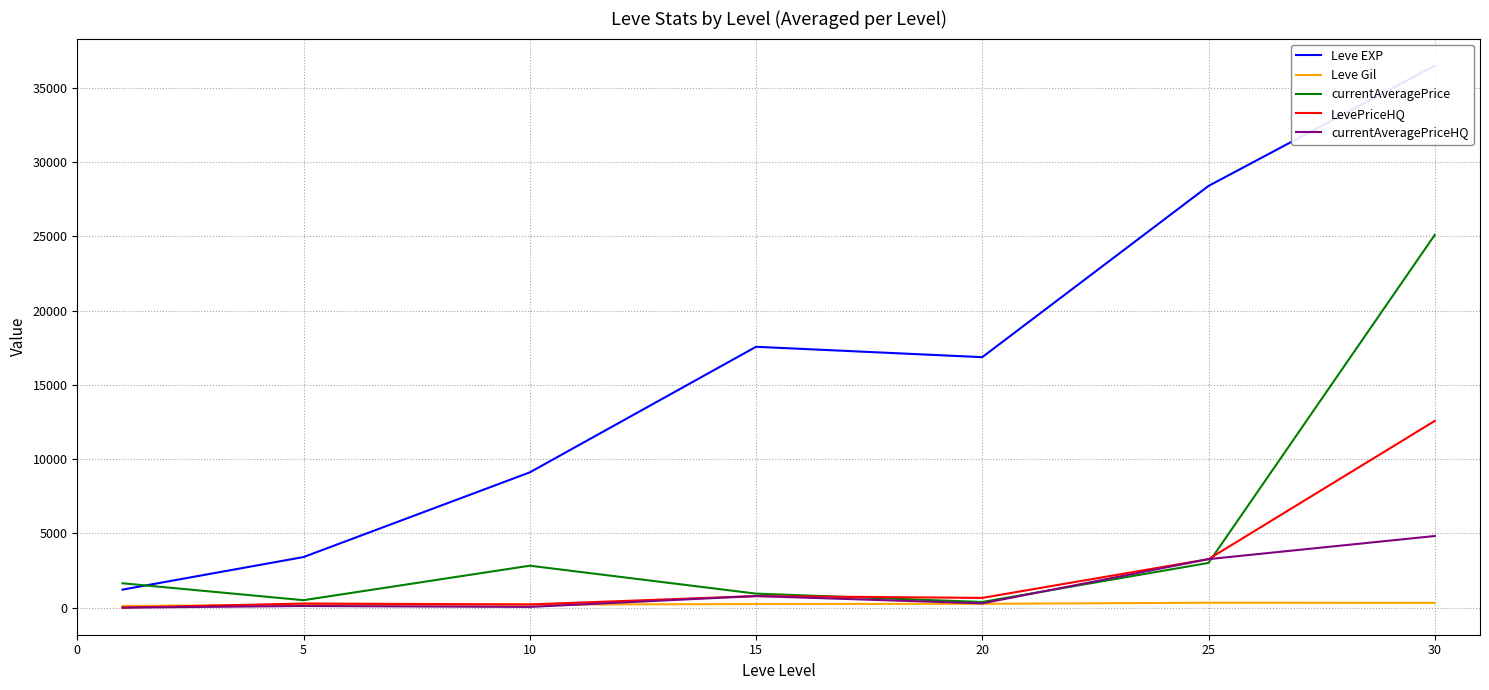

At which label does Leve EXP first exceed 16865?

15